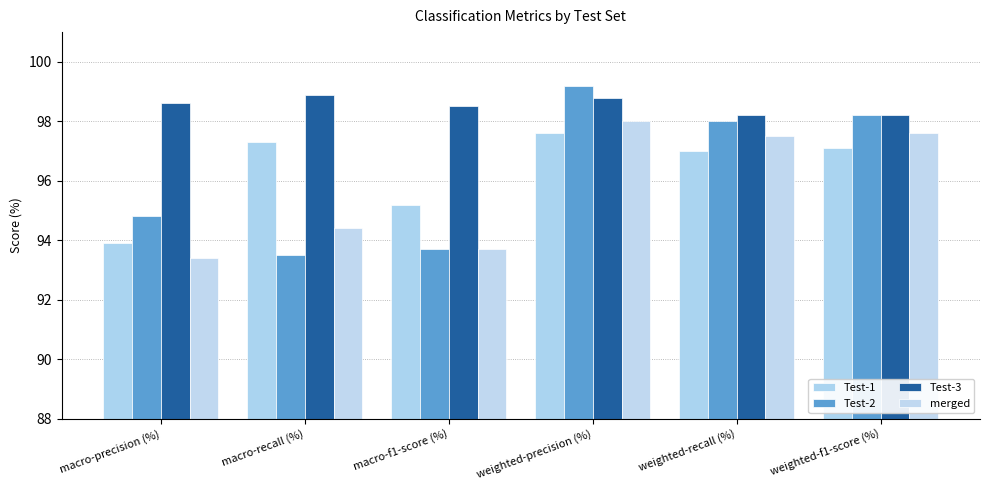

List the series in order of their peak value, highest first.

Test-2, Test-3, merged, Test-1